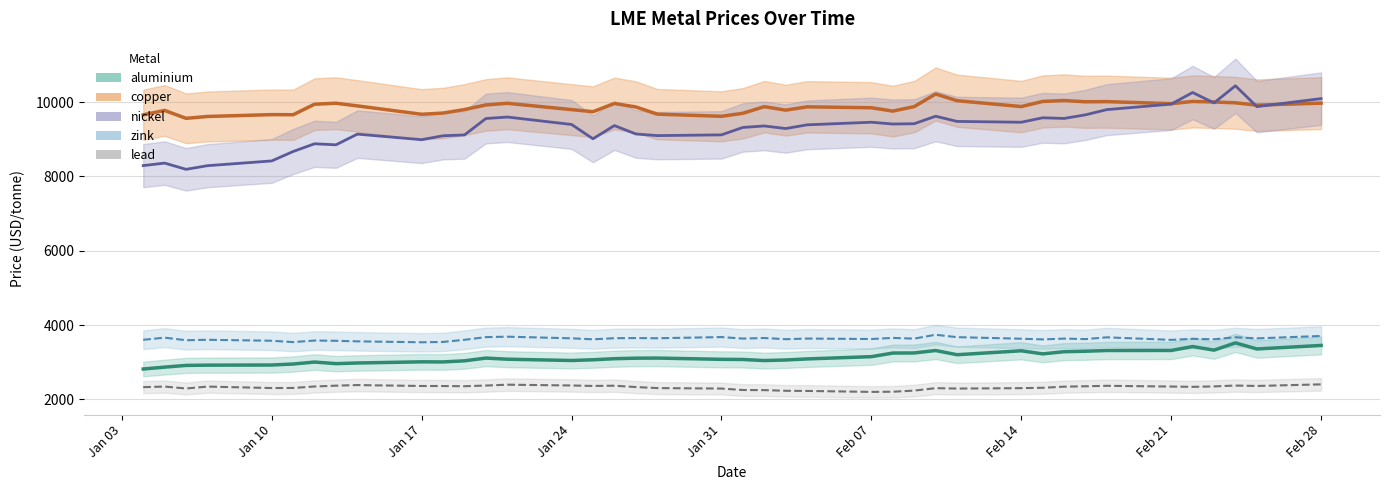

Is the value of lead at 2022-02-07 greater than the value of nickel at 2022-01-18?

No